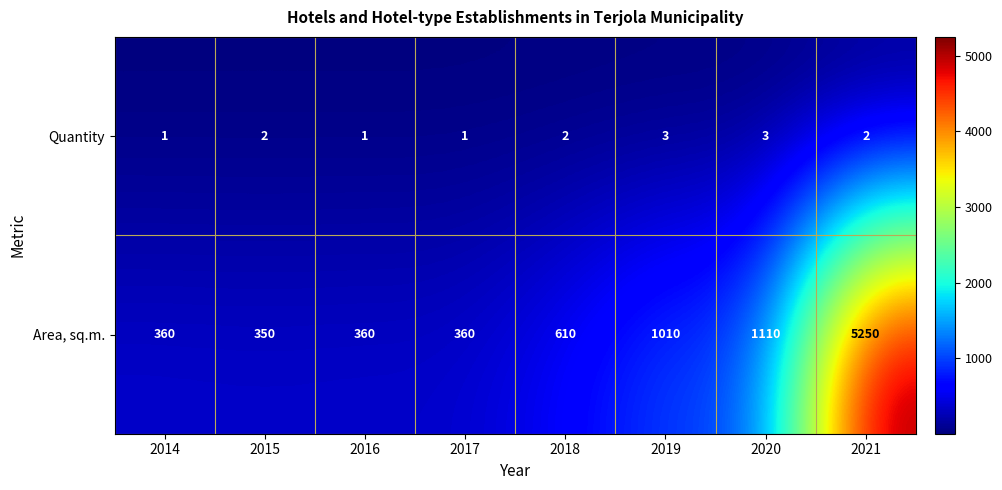

Which series has the largest total across all categories?

Area, sq.m.